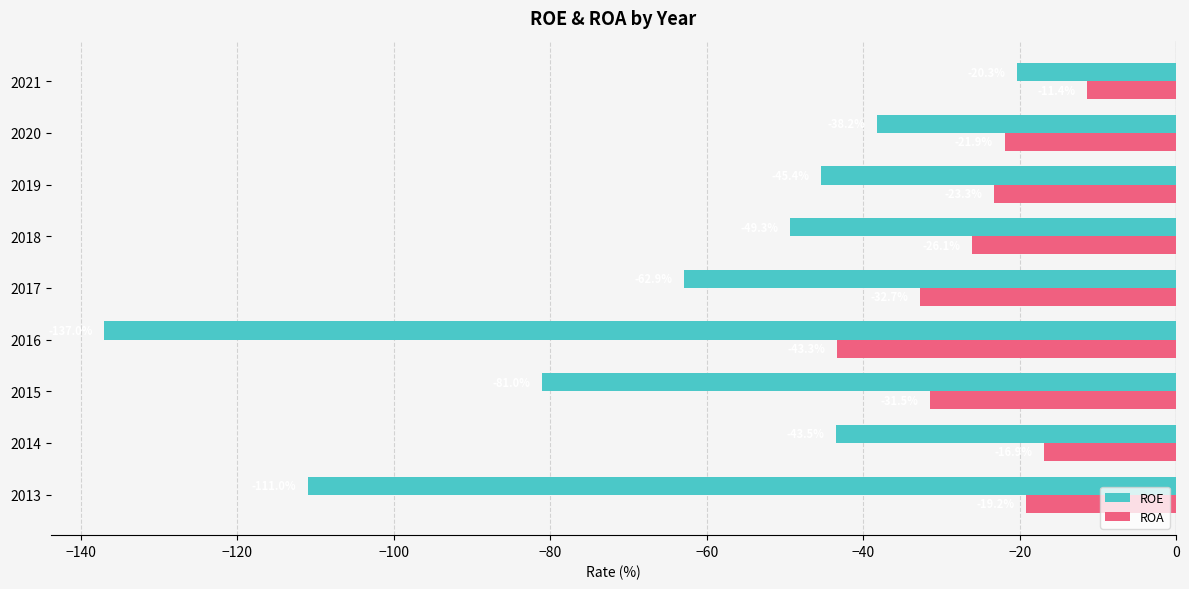

At which category does the chart reach its minimum across all series?

2016